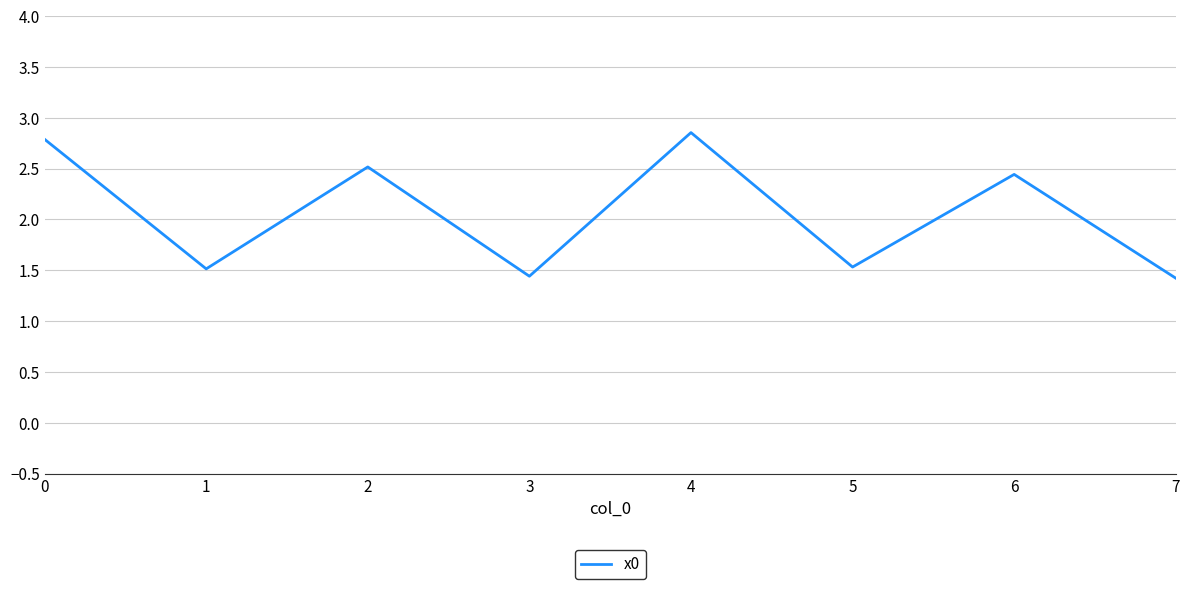

Does the chart display data point markers on the line(s)?

No